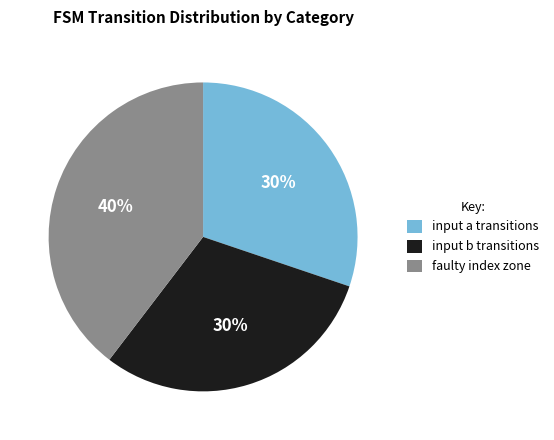

To the nearest percent, what is the average slice percentage?

33%